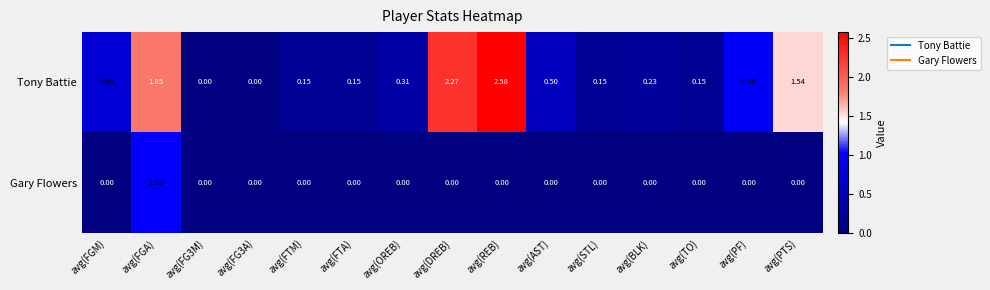

At which label does Gary Flowers reach its peak?

avg(FGA)